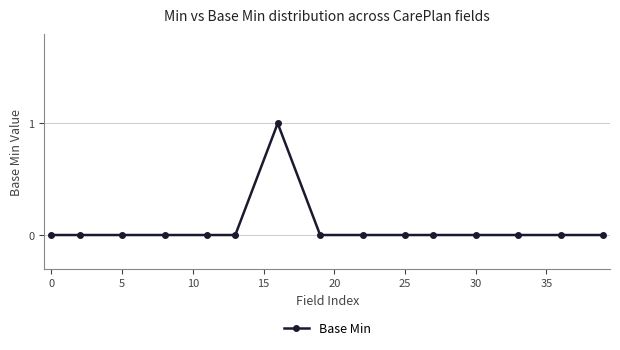

True or false: the data has more than 0 interior local peaks.

True